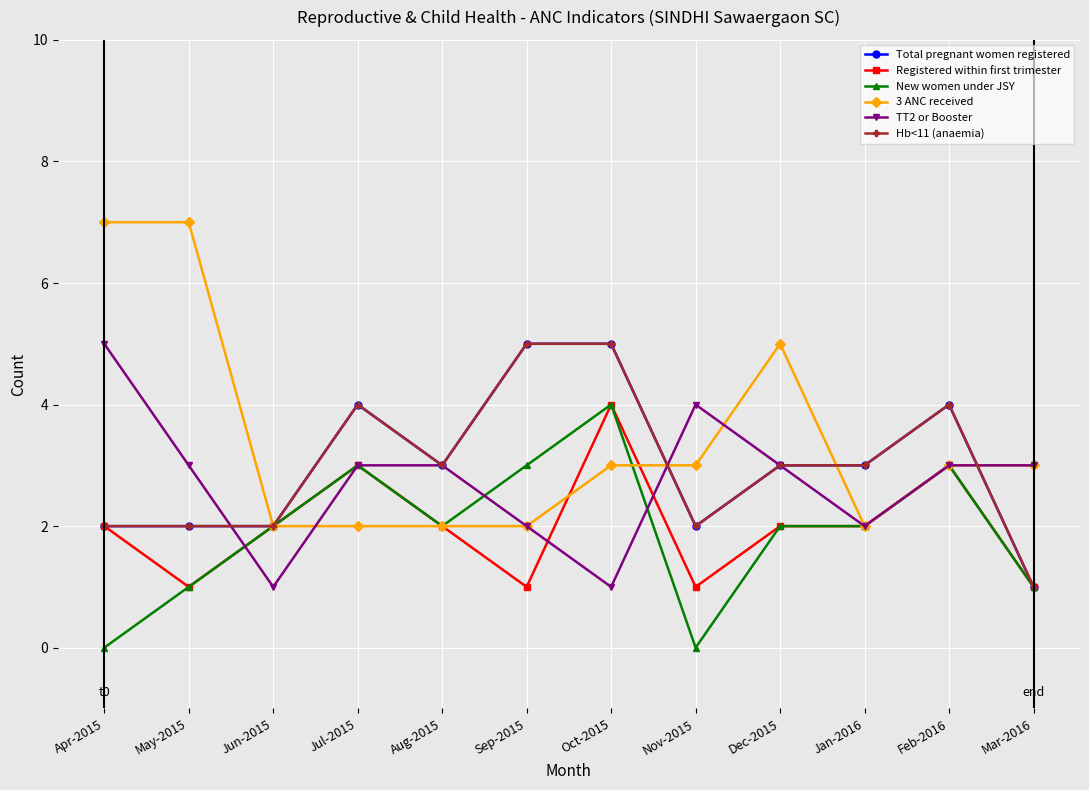

What is the maximum value shown in the chart?

7